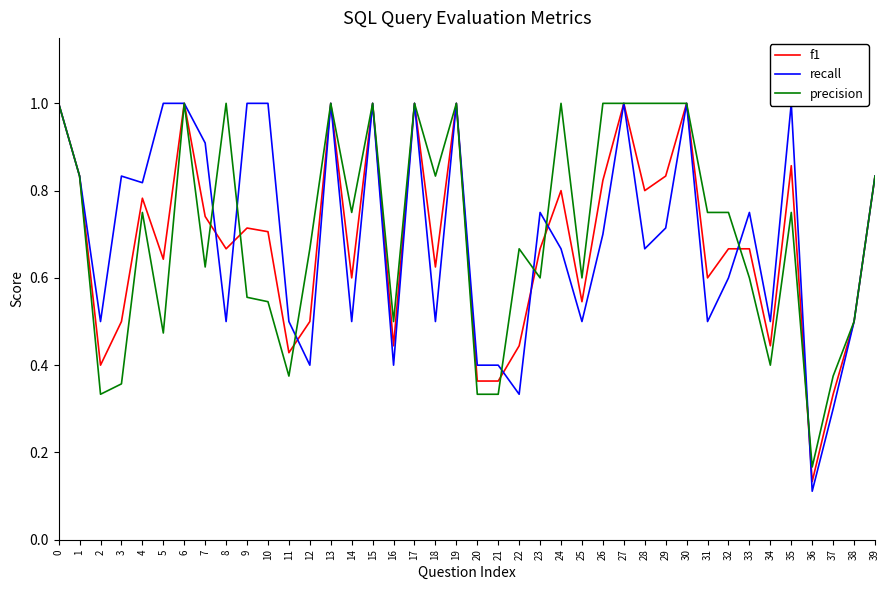

How many times do f1 and recall cross each other?

8